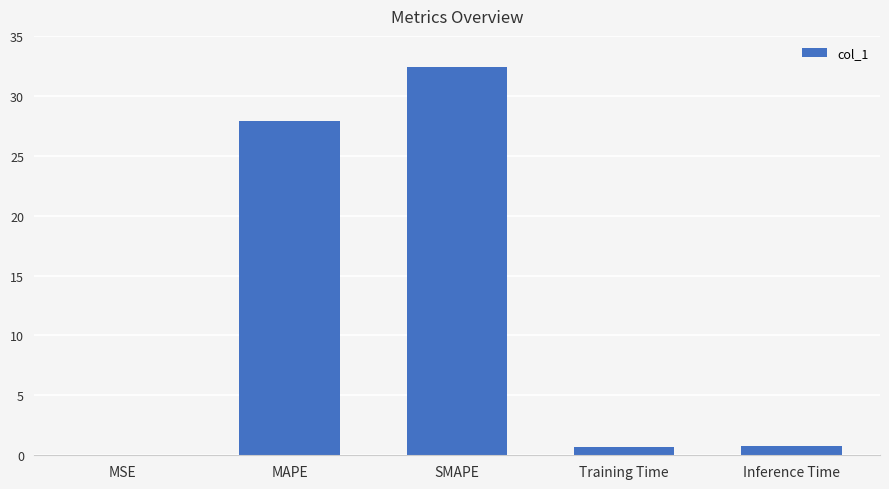

How many data points does each series have?

5